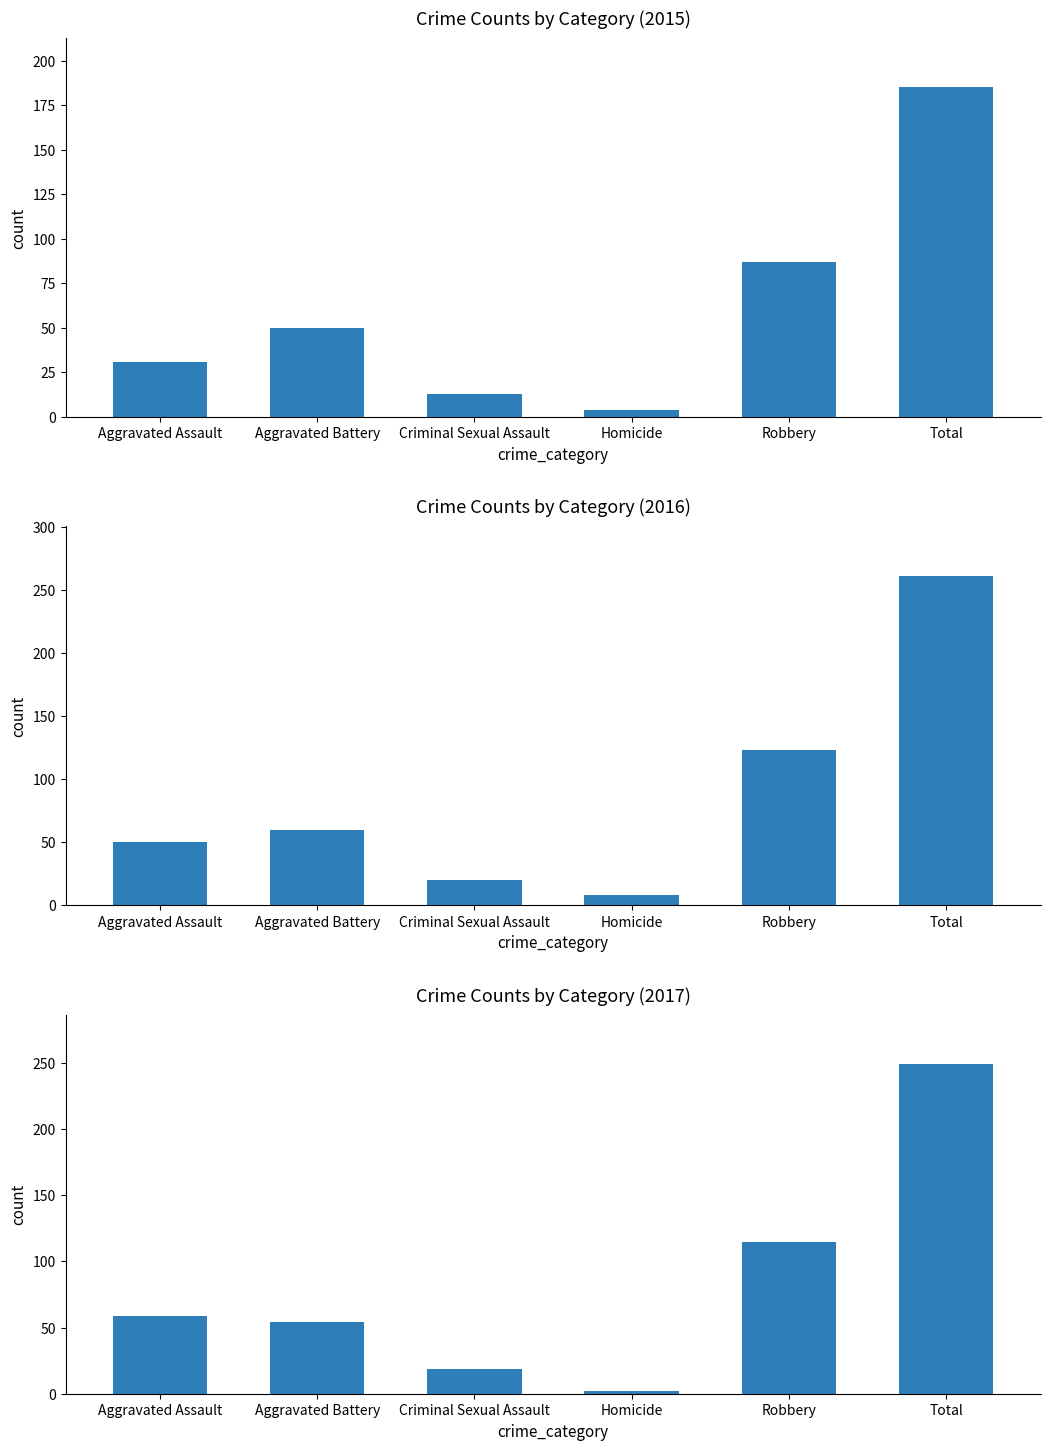

Does the chart contain any negative values?

No